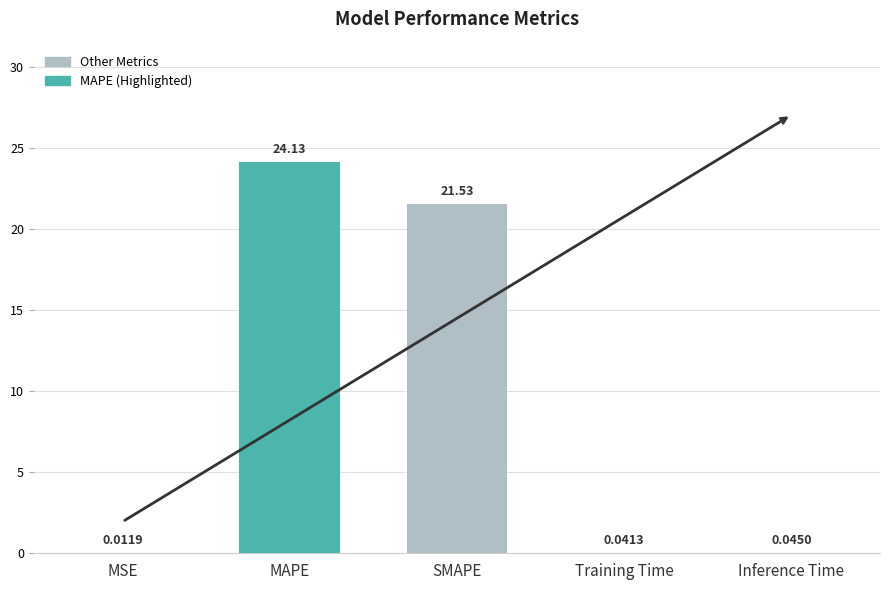

What is the approximate value at MAPE?

24.1